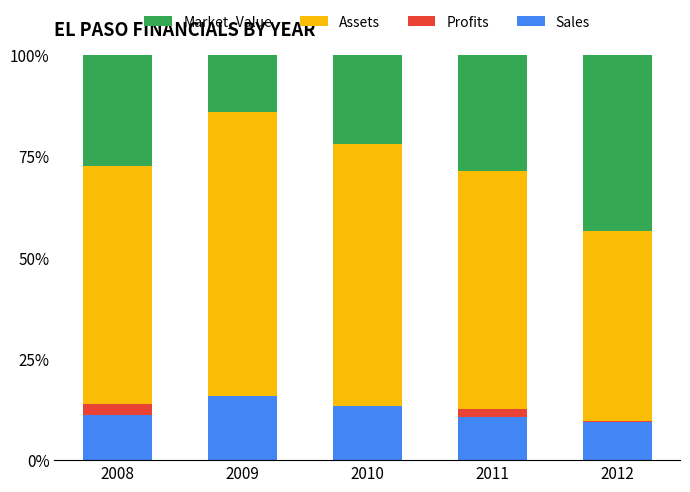

What are all the series names shown in the legend?

Market_Value, Assets, Profits, Sales